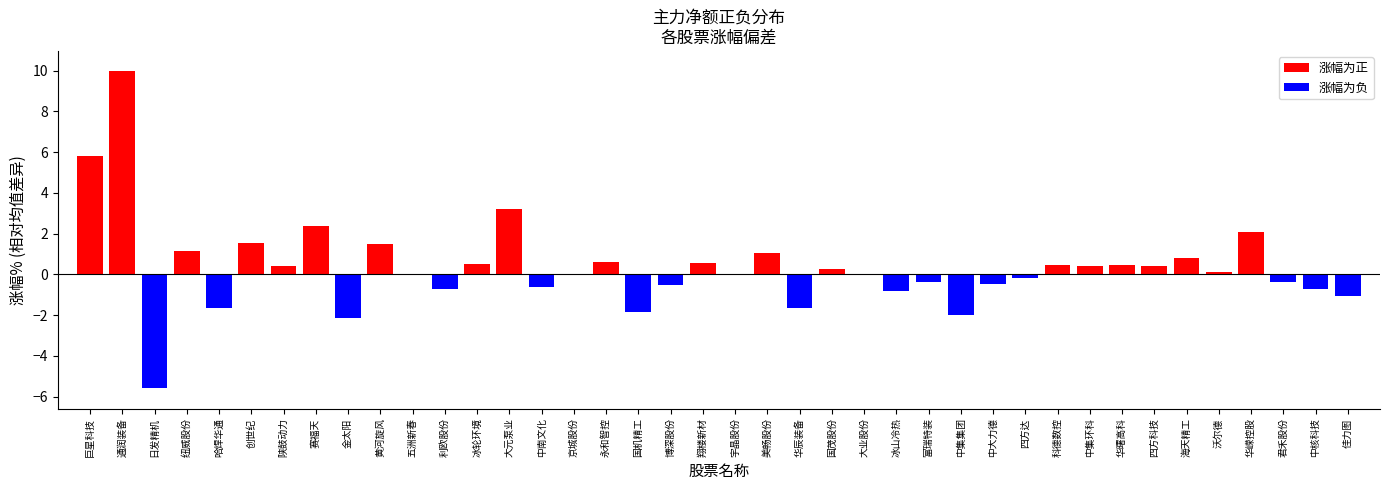

How many positive values does the 涨幅为正 series have?

20